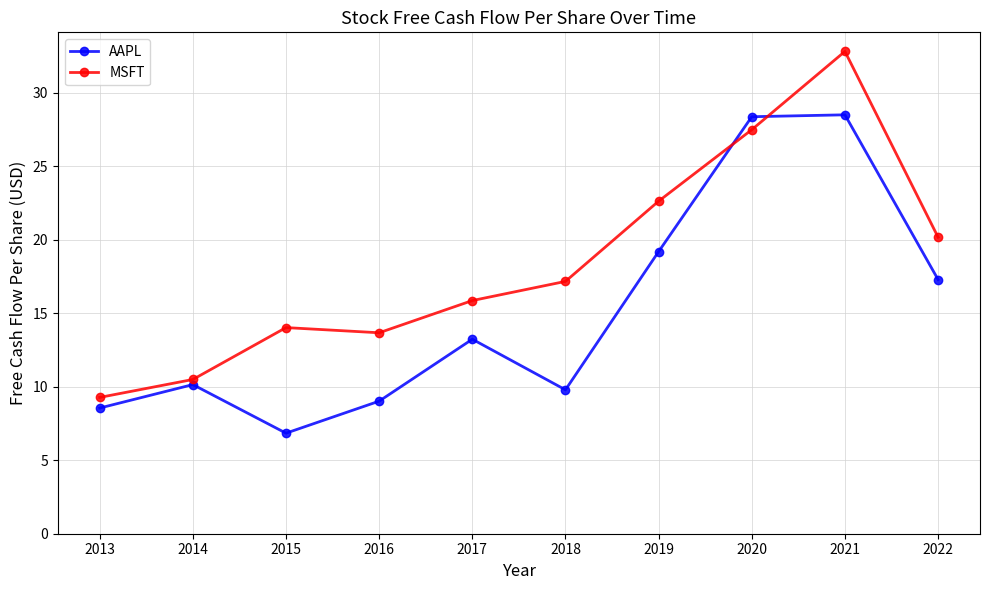

What is the value of the MSFT point at the 1st from the left?

9.3